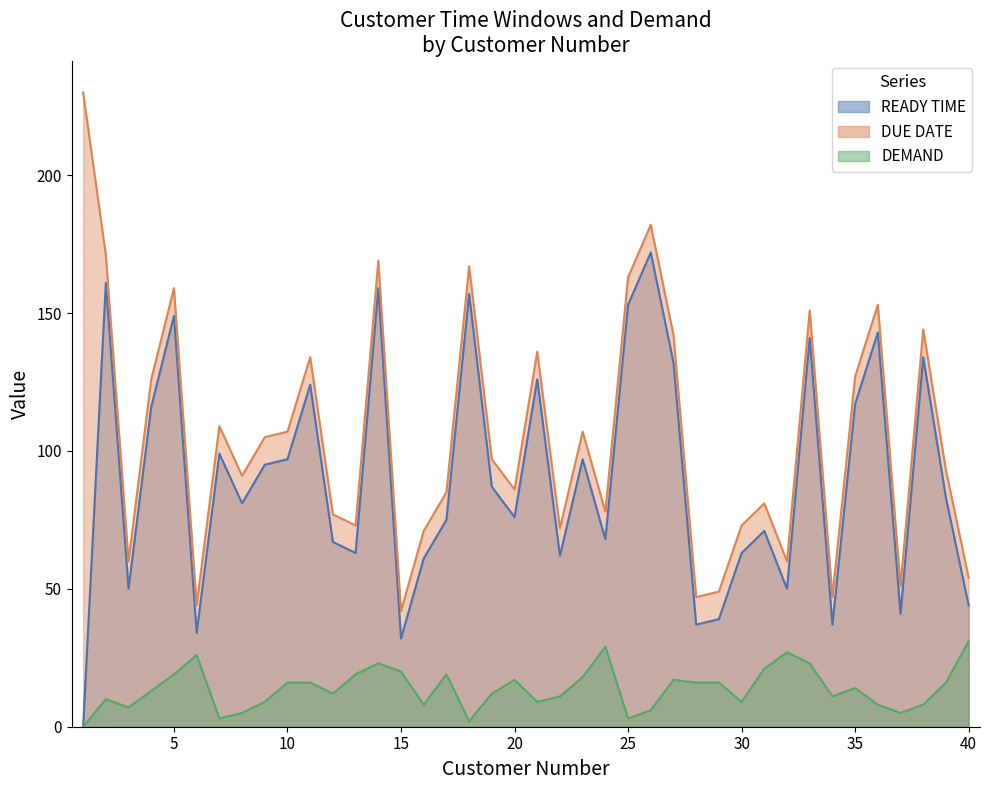

True or false: DEMAND has more than 0 points higher than both neighbors.

True